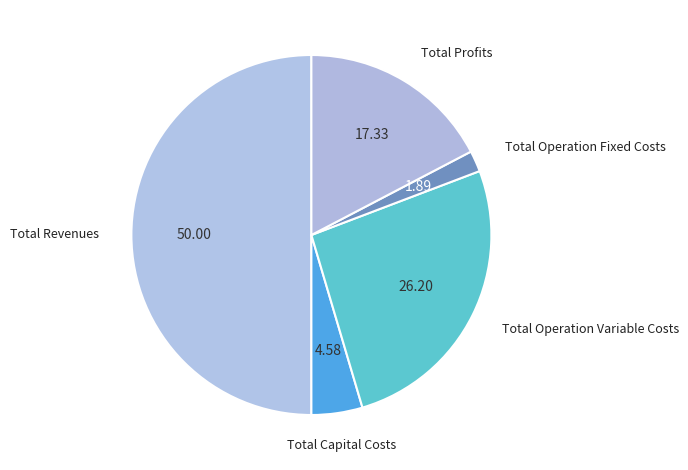

Rank the categories by value from lowest to highest.

Total Operation Fixed Costs, Total Capital Costs, Total Profits, Total Operation Variable Costs, Total Revenues